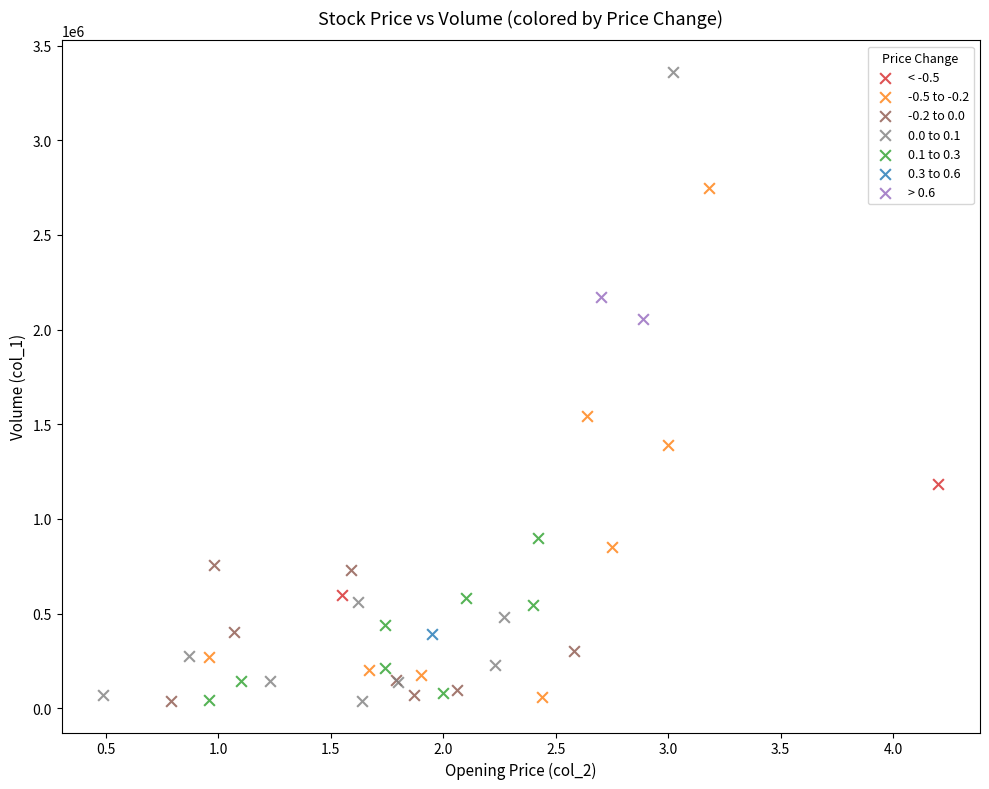

What are all the series names shown in the legend?

< -0.5, -0.5 to -0.2, -0.2 to 0.0, 0.0 to 0.1, 0.1 to 0.3, 0.3 to 0.6, > 0.6